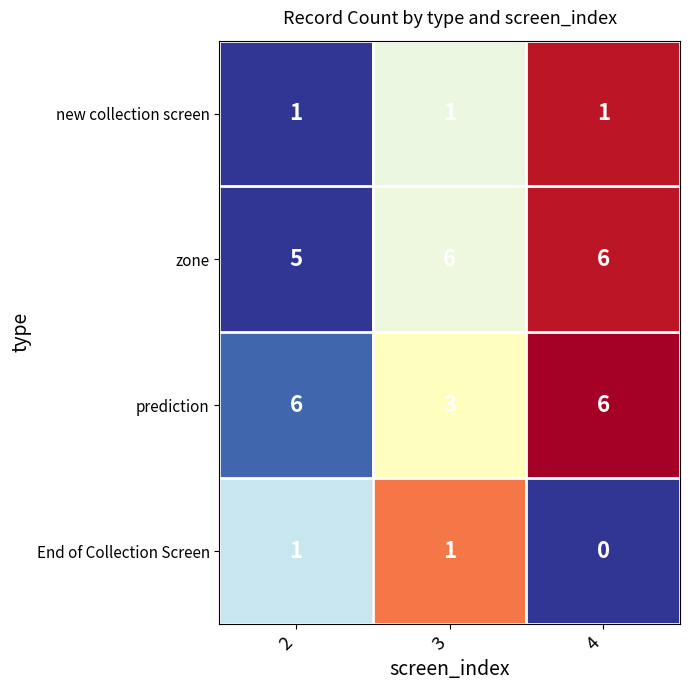

What is the sum of all prediction values?

15